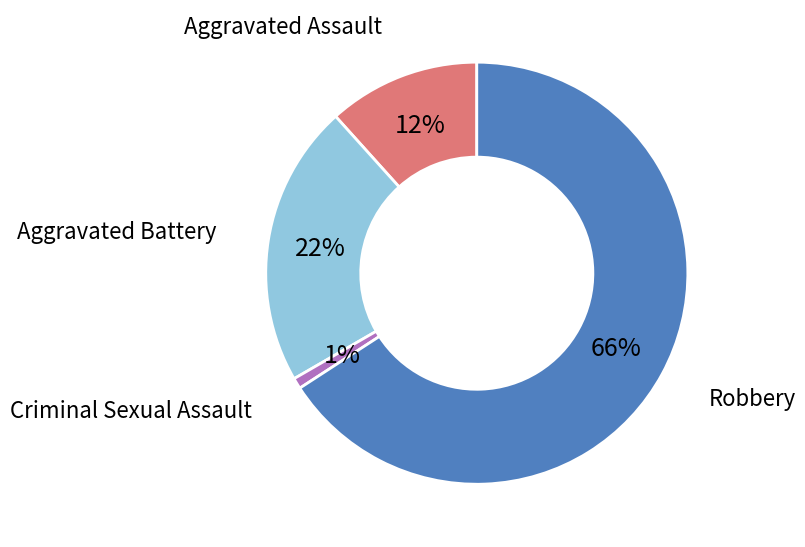

To the nearest percent, what is the average slice percentage?

25%